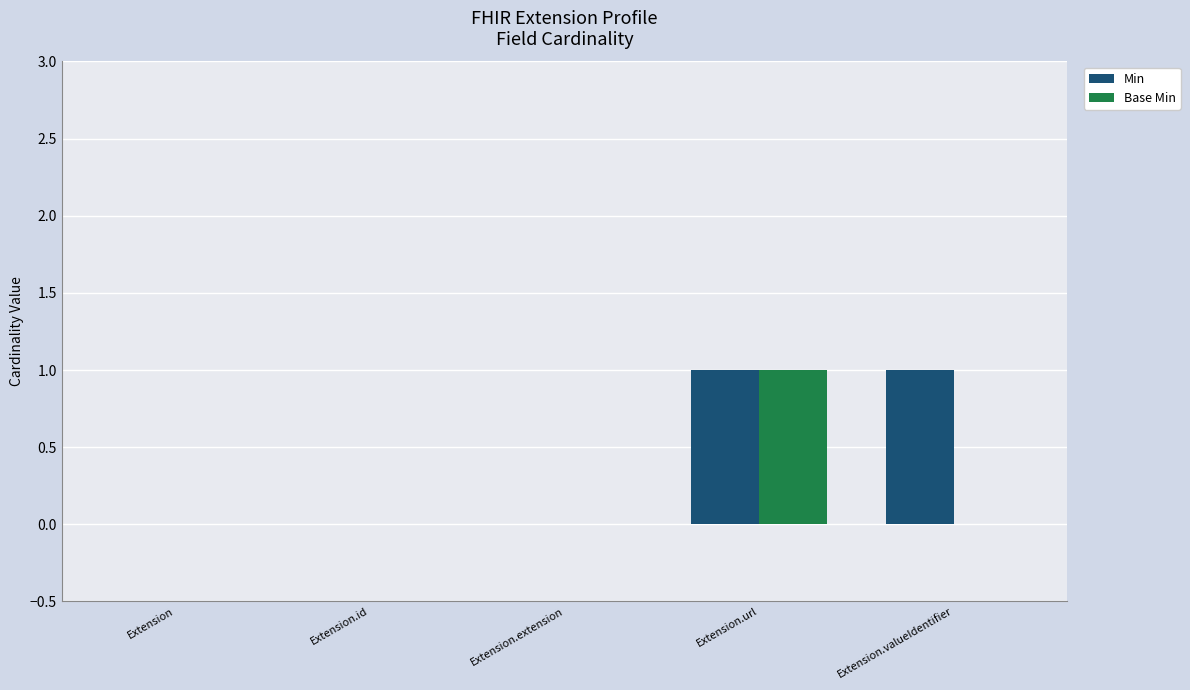

What is the maximum value shown in the chart?

1